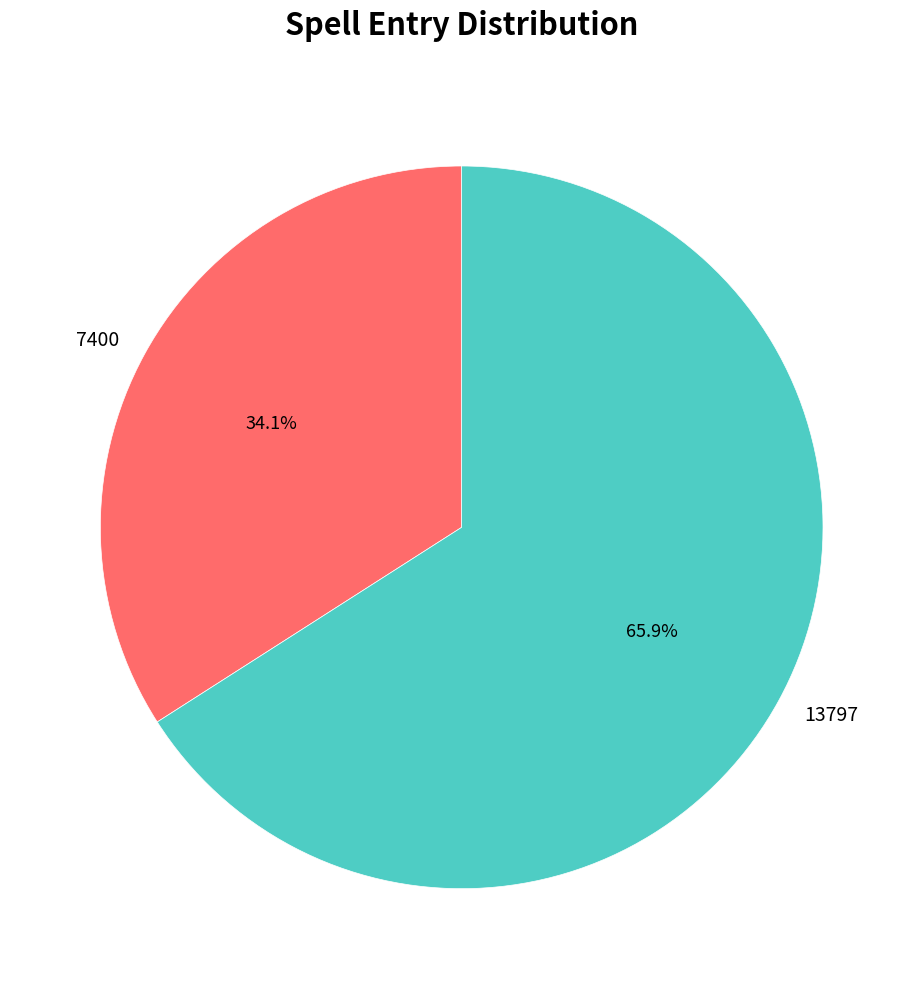

To the nearest percent, what is the difference between the 13797 and 7400 slice percentages?

32%